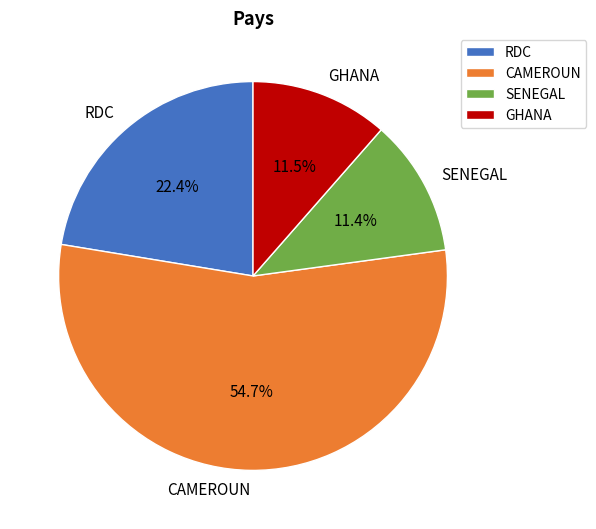

What portion of the pie excludes GHANA?

88.5%